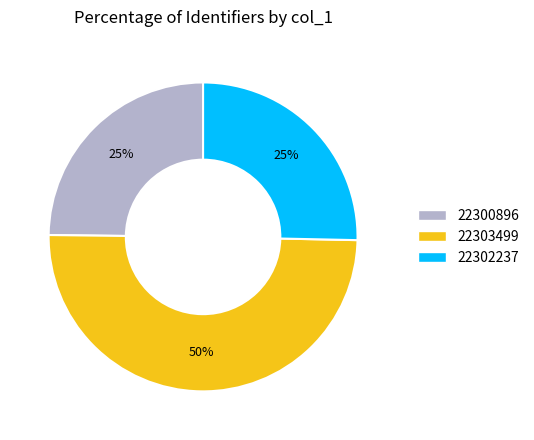

What is the ratio of the value at 22302237 to the value at 22303499?

0.5